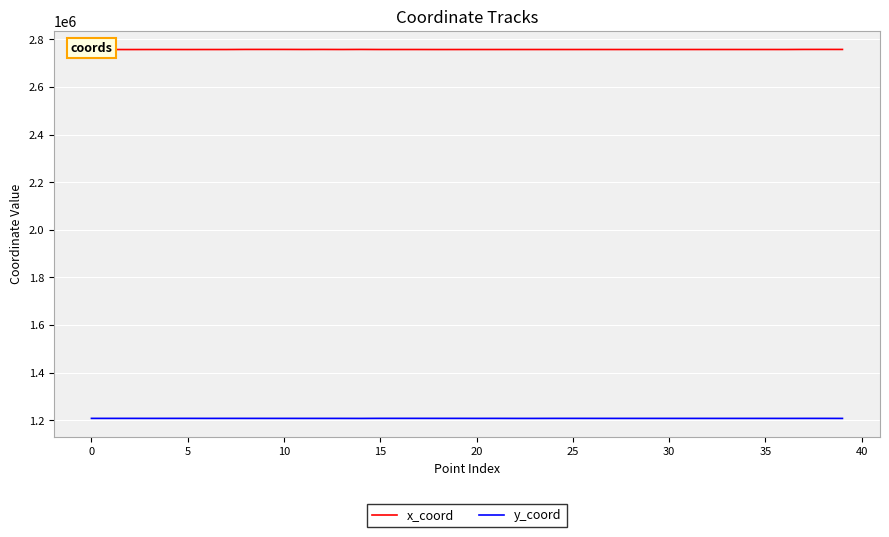

Is this an area chart (filled region under the line)?

No